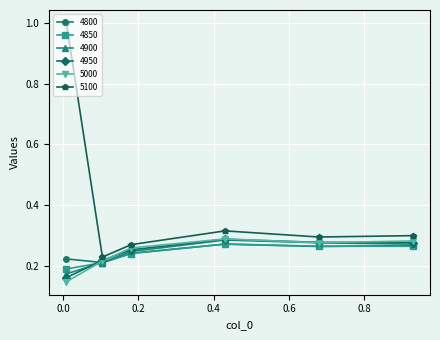

True or false: 4900 and 5100 intersect in this chart.

False